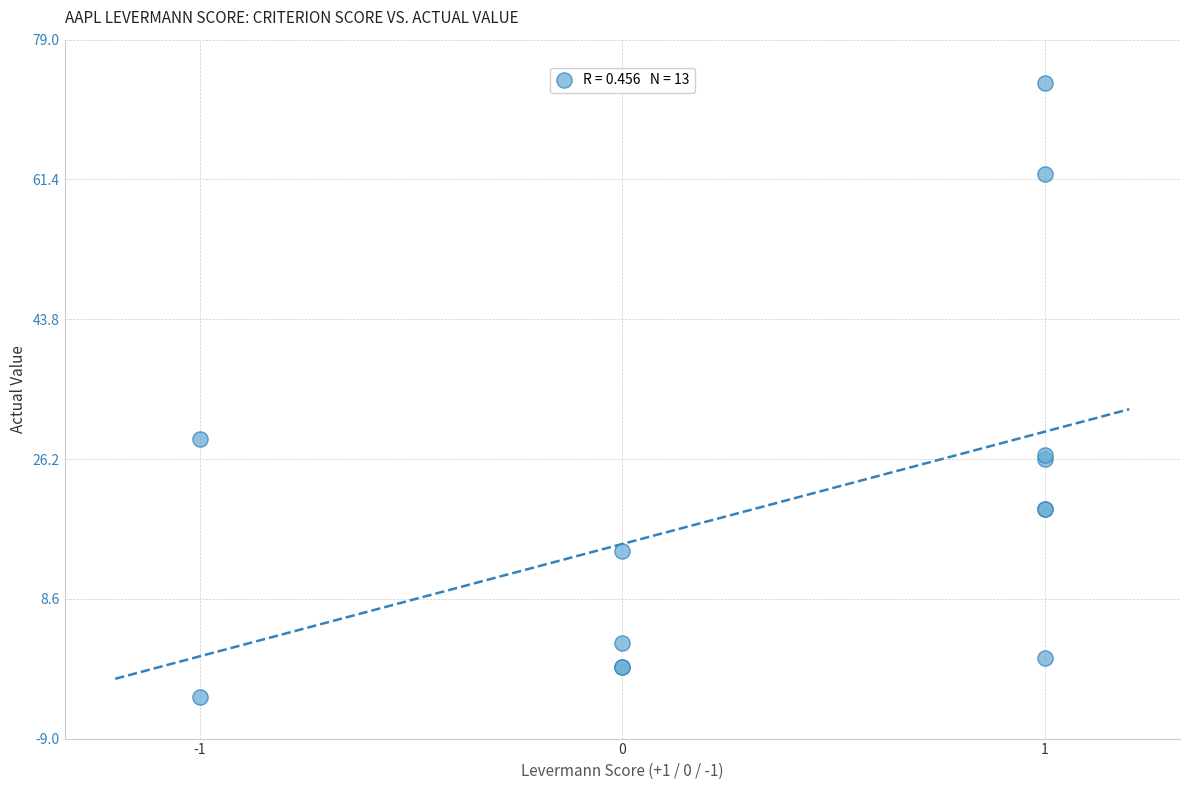

What Y value in the scatter plot is closest to 34?

28.7